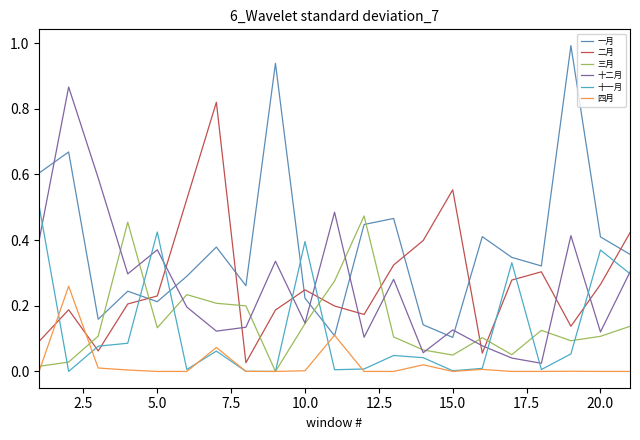

Does the chart have visible grid lines?

No